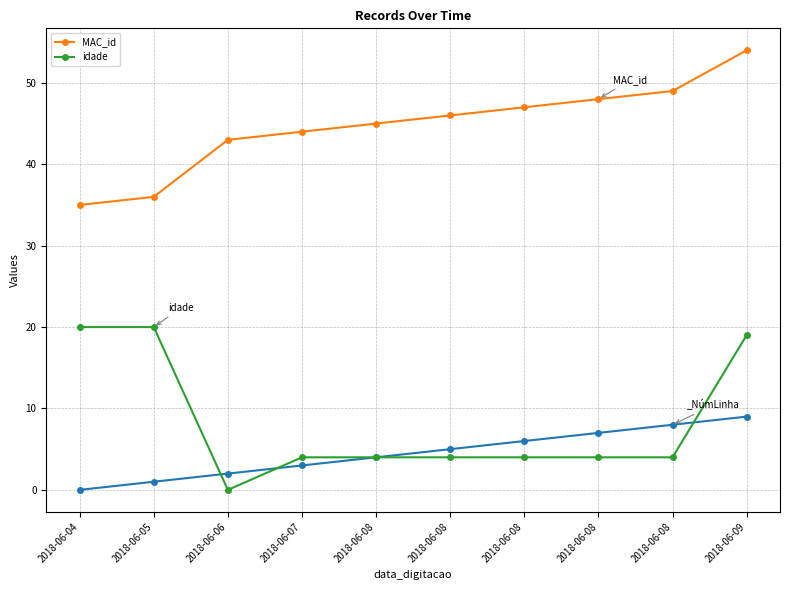

True or false: MAC_id has more than 1 interior local peaks.

False